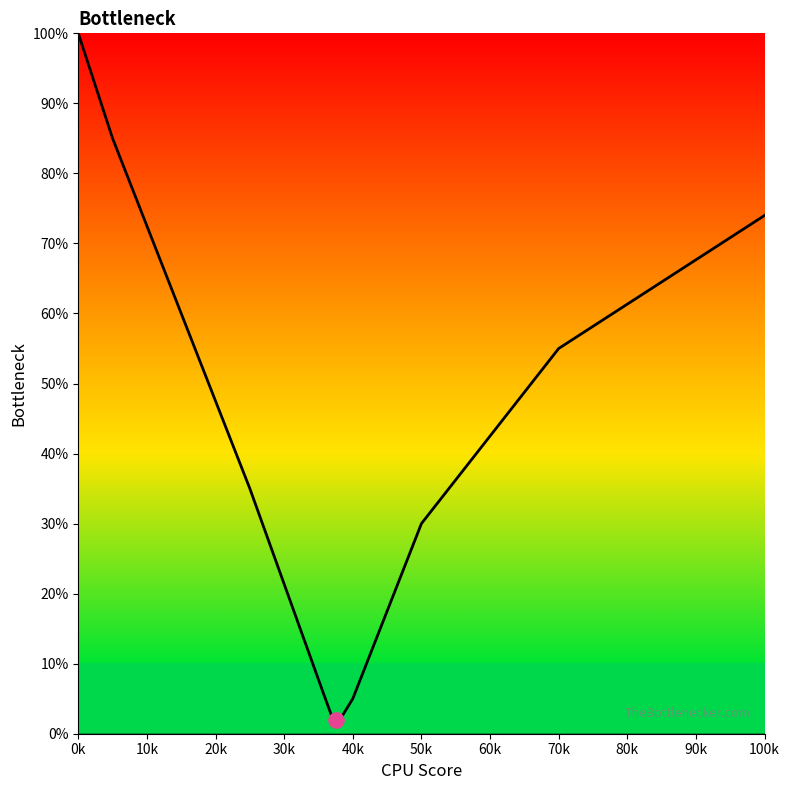

Between 0k and 70k, which is larger?

0k